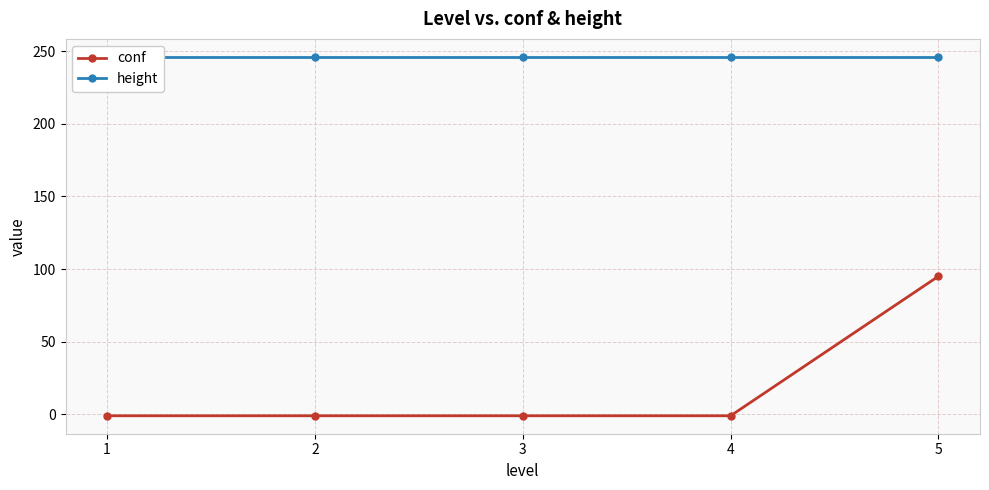

Reading right to left, extract all data points from this chart.

conf: 5=95	4=-1	3=-1	2=-1	1=-1
height: 5=246	4=246	3=246	2=246	1=246